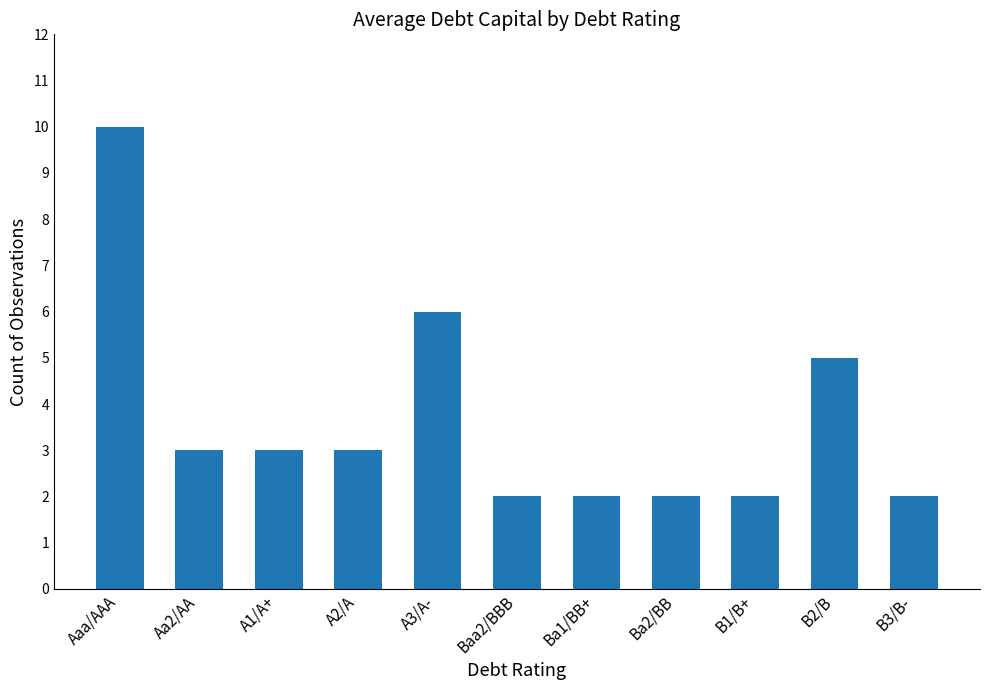

Approximately how many times larger is the value at Aa2/AA compared to B1/B+?

1.5